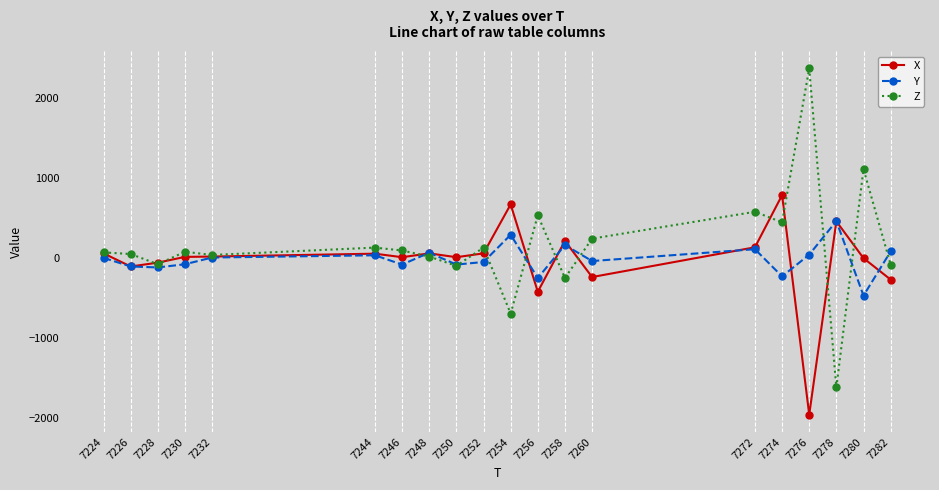

What is the approximate value of Z at 7252, to the nearest 50?

150